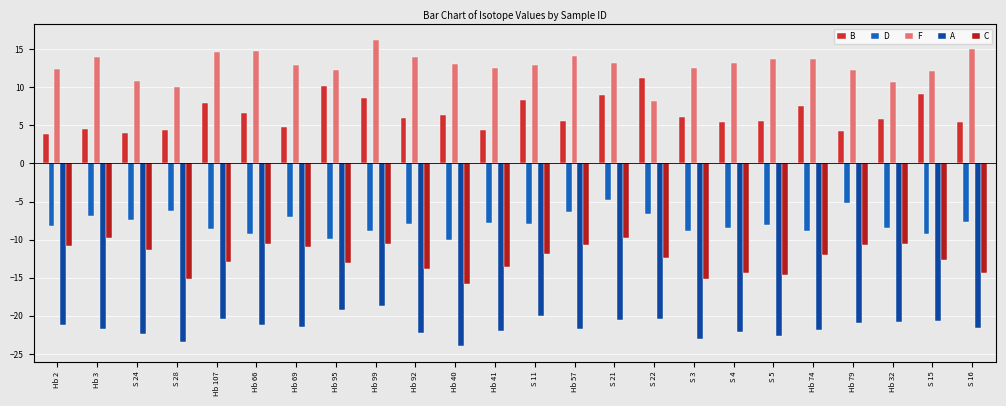

At which category is the sum across all series the highest?

S 21